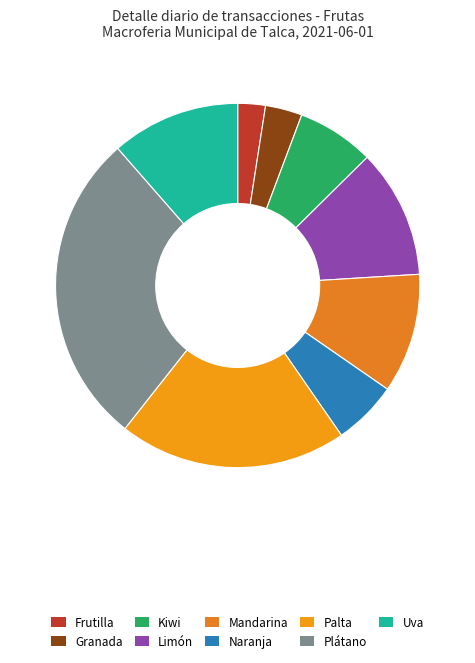

Does Limón represent more than half of the total?

No